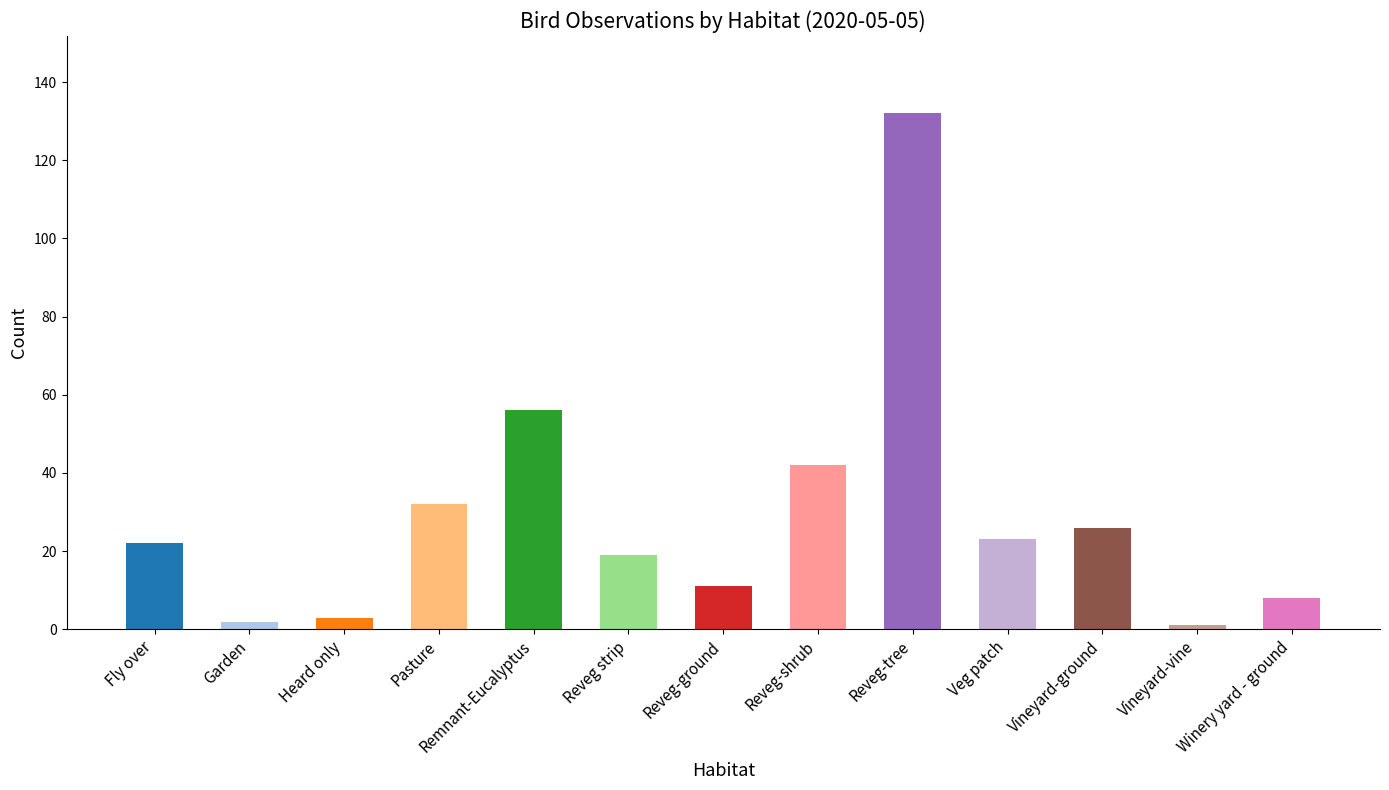

What position from the right is Reveg-shrub?

6